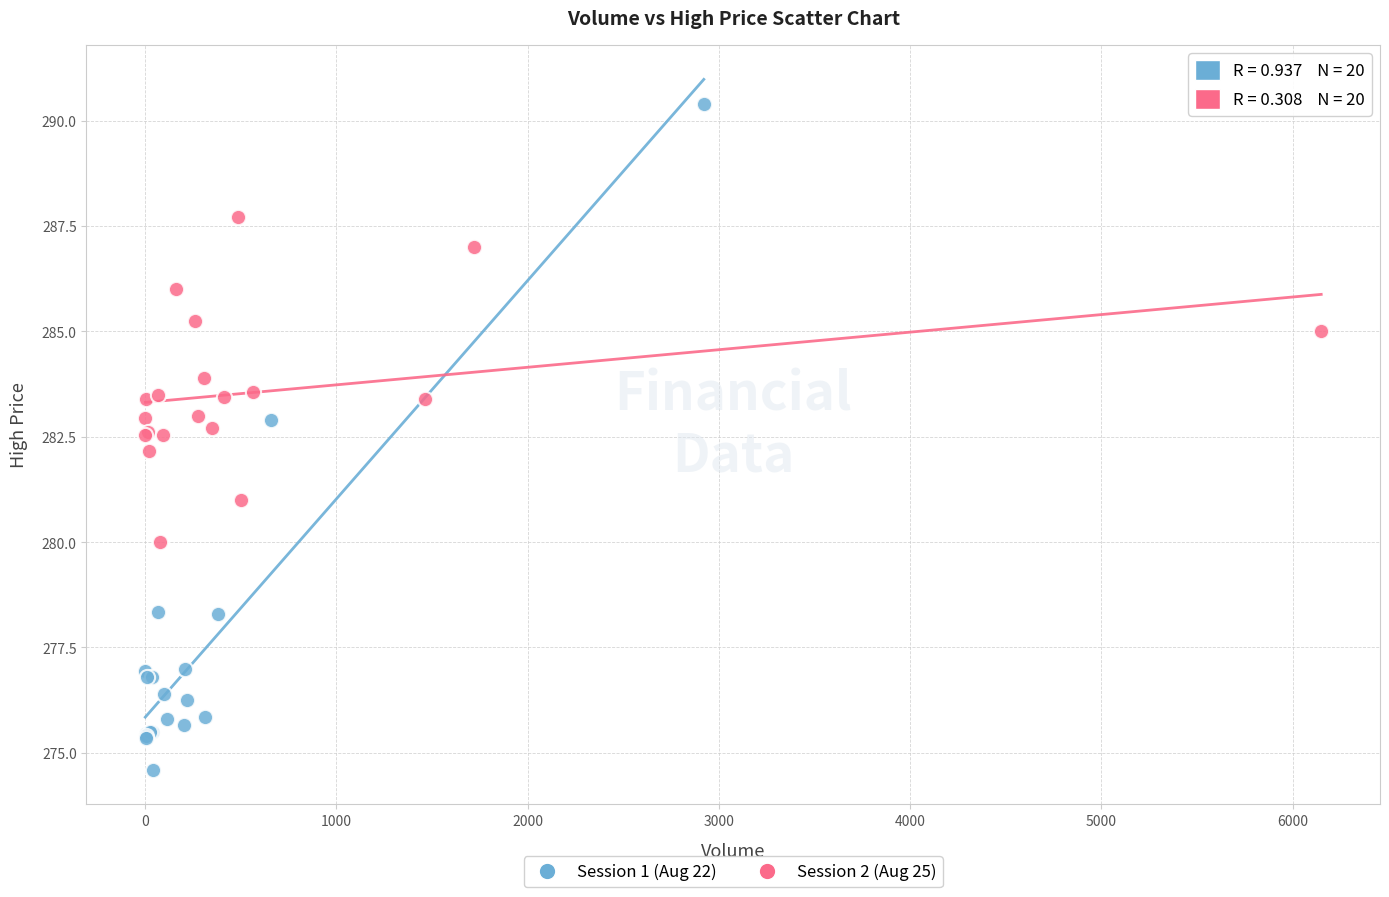

Which series has the largest Y range (max minus min)?

Session 1 (Aug 22)